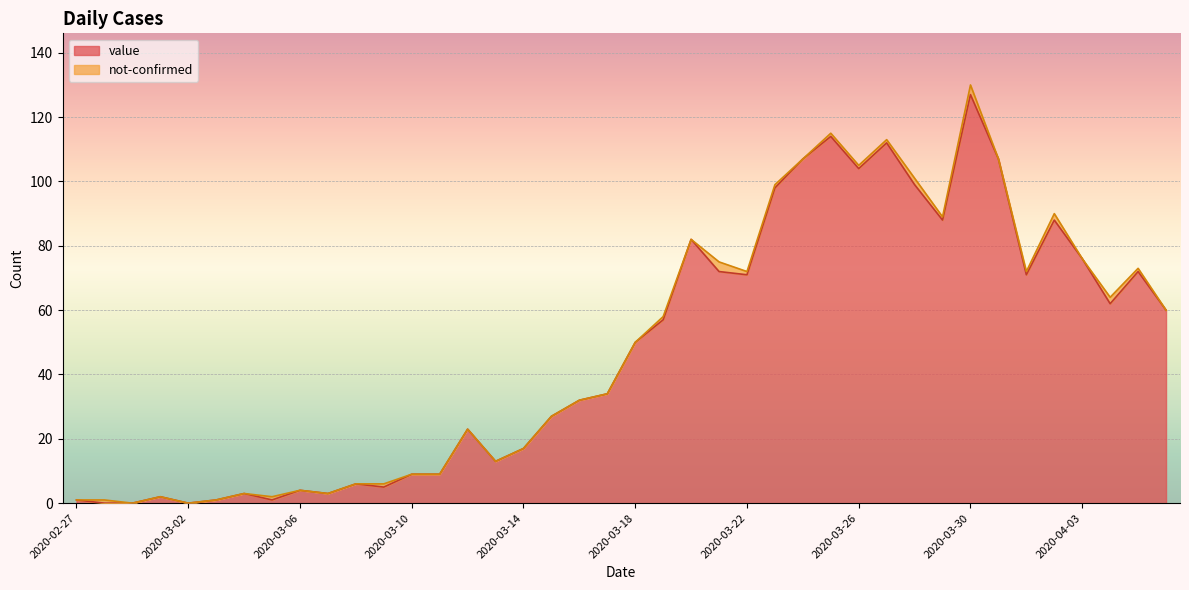

Reading left to right, transcribe all the data shown in this chart.

1	0	0	2	0	1	3	1	4	3	6	5	9	9	23	13	17	27	32	34	50	57	82	72	71	98	107	114	104	112	99	88	127	107	71	88	76	62	72	60